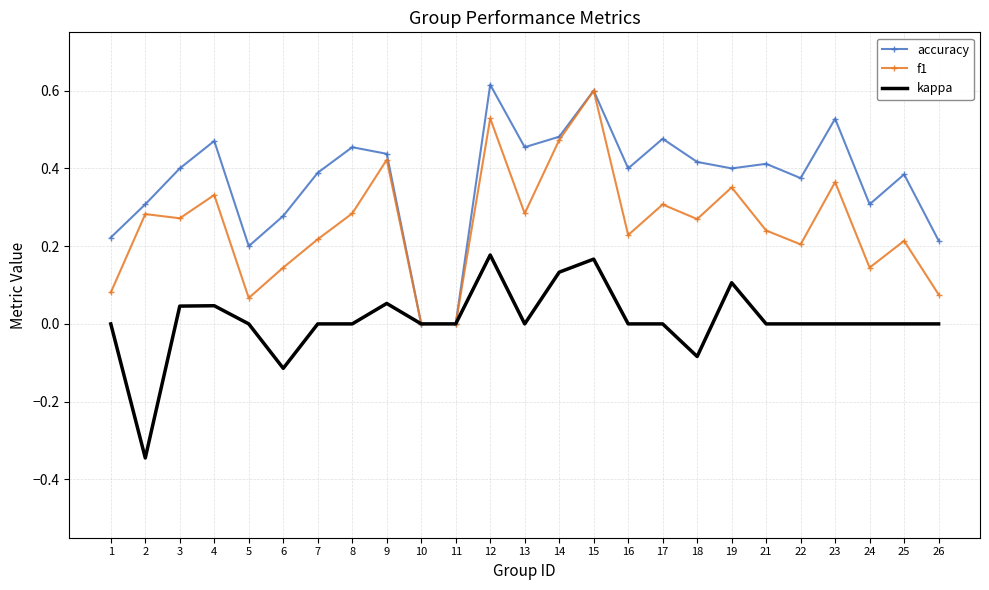

What is the total value across all series at 9?

0.9